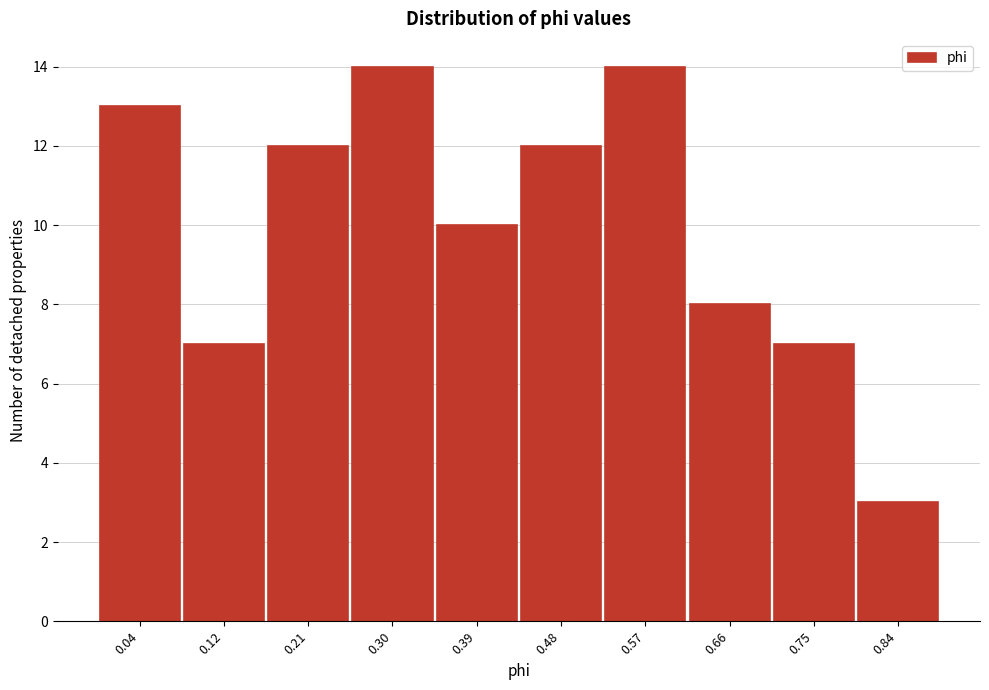

Reading left to right, list all the values displayed in this chart.

0.04=13	0.12=7	0.21=12	0.30=14	0.39=10	0.48=12	0.57=14	0.66=8	0.75=7	0.84=3